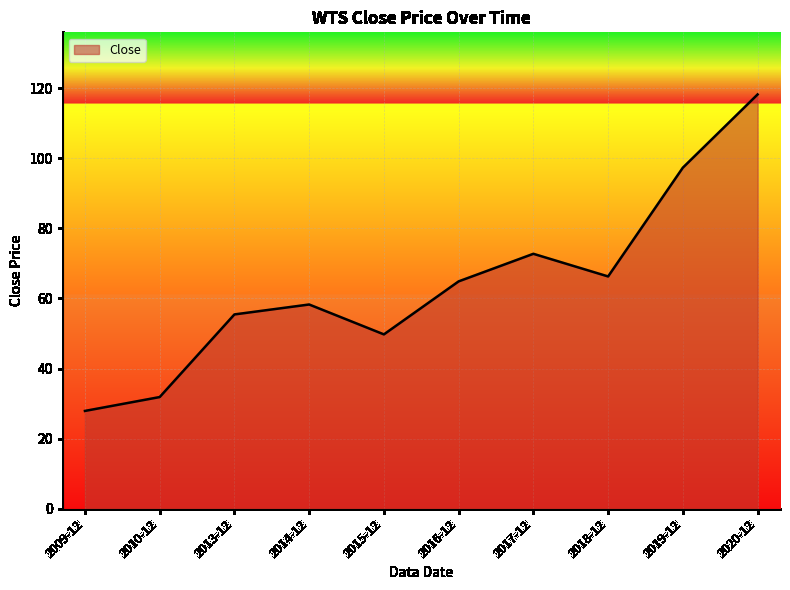

Which category has the highest value across all series?

2020-12